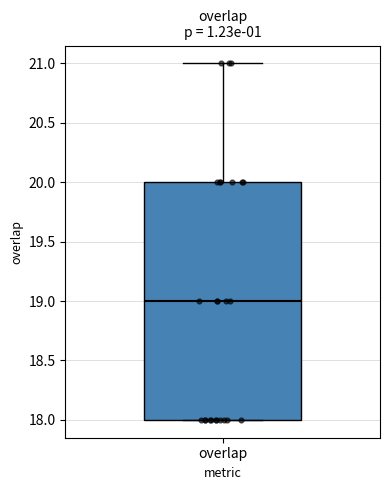

Where is the lower edge of the box for overlap on the y-axis? The values are not printed on the chart, so give them approximately, as read against the axis.

18